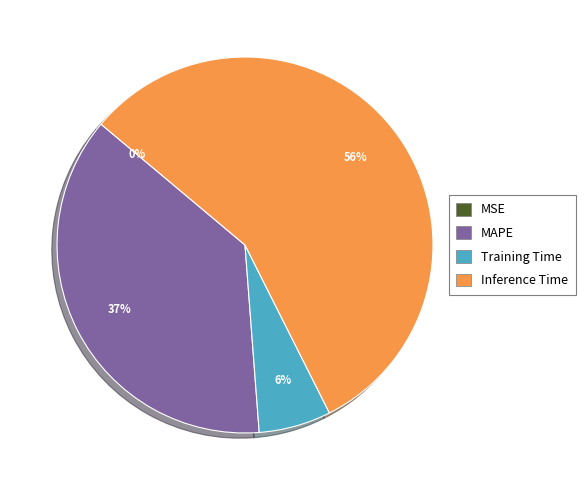

To the nearest percent, what is the average slice percentage?

25%